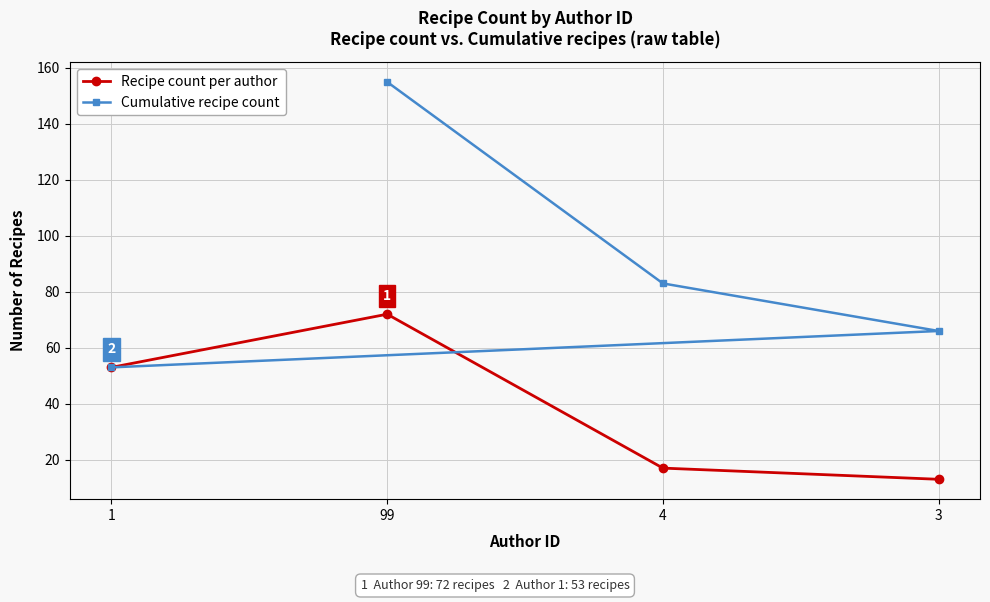

What is the lowest value of the Recipe count per author series?

13